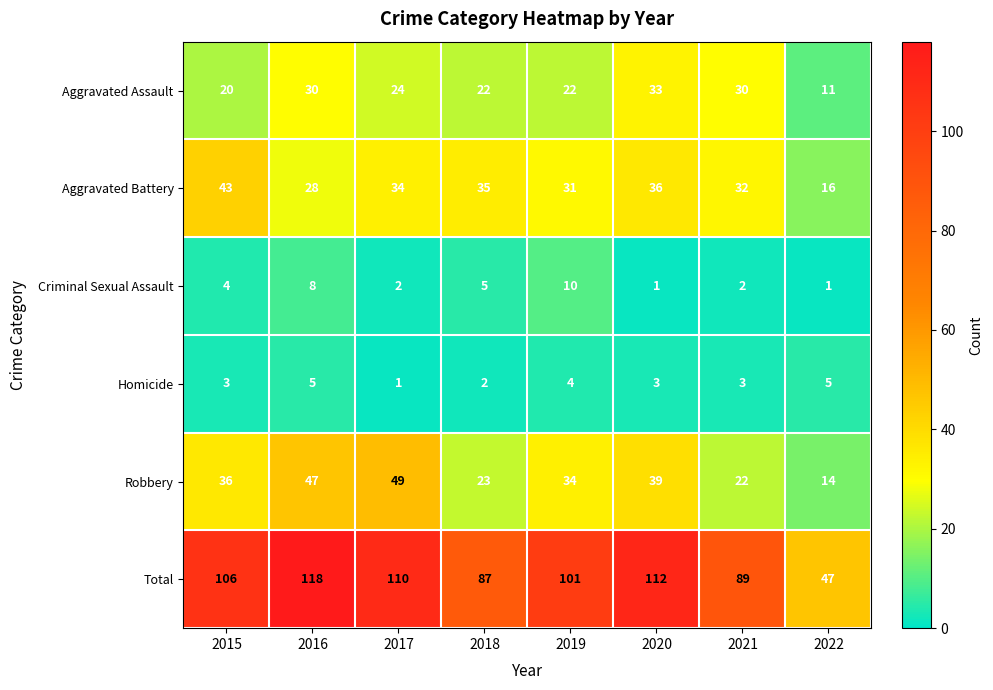

What is the spread (max minus min) of values at 2021?

87